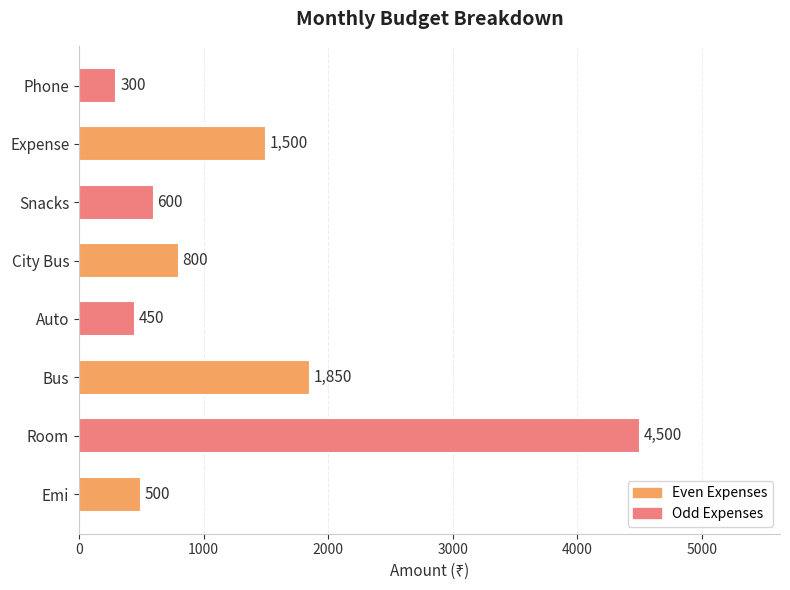

What is the difference between the maximum and minimum values?

4200